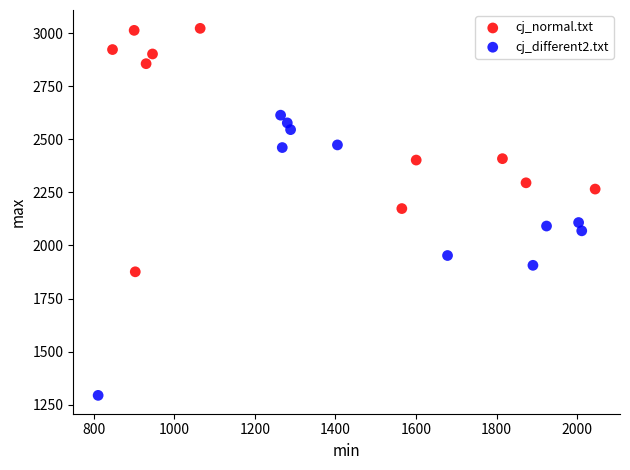

What are all the series names shown in the legend?

cj_normal.txt, cj_different2.txt